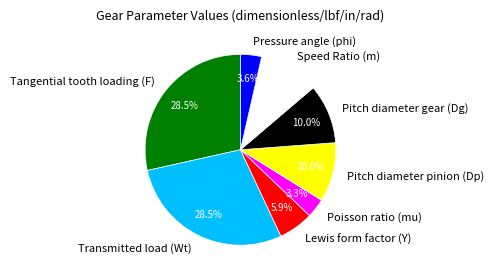

What is the total percentage of Lewis form factor (Y) and Transmitted load (Wt)?

34.4%